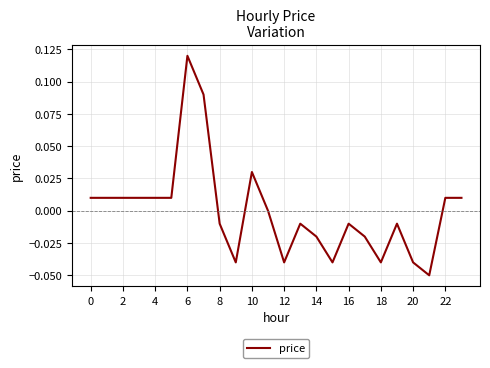

How many points are lower than both their immediate neighbors (excluding endpoints)?

5